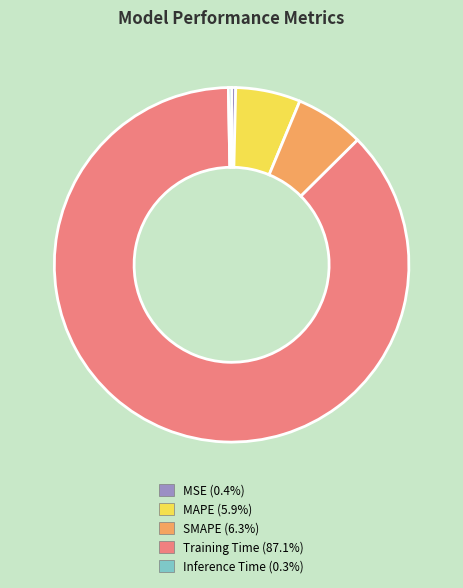

What is the largest slice in the pie chart?

Training Time